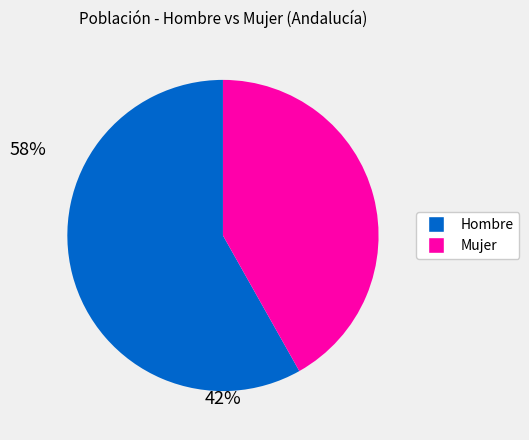

Is there any slice that represents more than half of the pie?

Yes